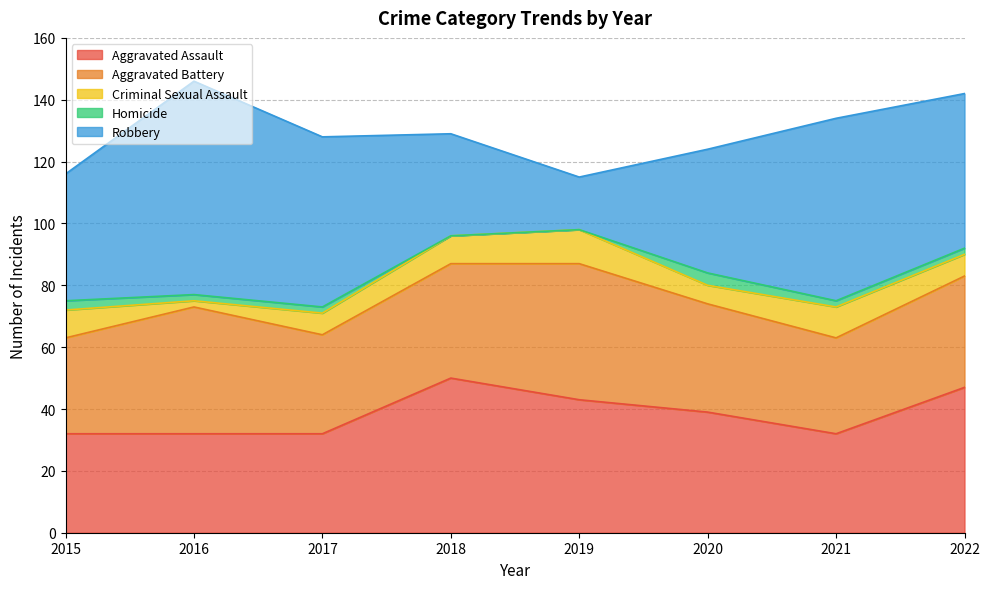

Reading right to left, list all the values displayed in this chart.

Aggravated Assault: 2022=47	2021=32	2020=39	2019=43	2018=50	2017=32	2016=32	2015=32
Aggravated Battery: 2022=36	2021=31	2020=35	2019=44	2018=37	2017=32	2016=41	2015=31
Criminal Sexual Assault: 2022=7	2021=10	2020=6	2019=11	2018=9	2017=7	2016=2	2015=9
Homicide: 2022=2	2021=2	2020=4	2019=0	2018=0	2017=2	2016=2	2015=3
Robbery: 2022=50	2021=59	2020=40	2019=17	2018=33	2017=55	2016=69	2015=41